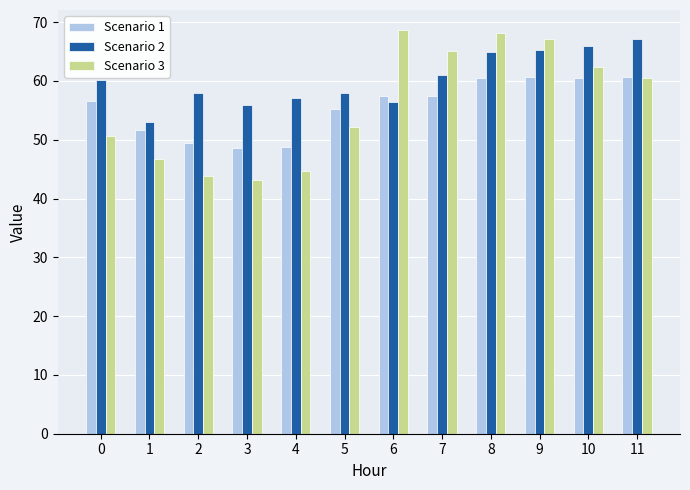

What is the difference between the second highest and minimum values in the Scenario 3 series?

25.0